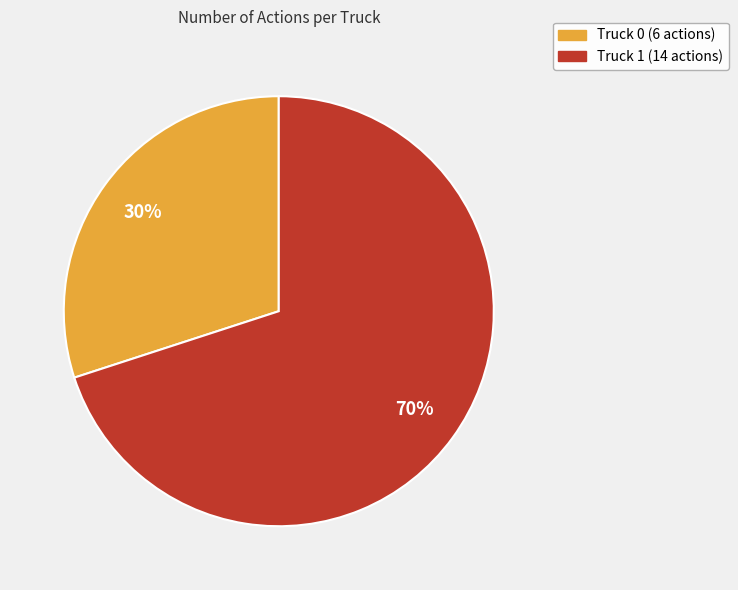

Which category has the smallest portion of the pie?

Truck 0